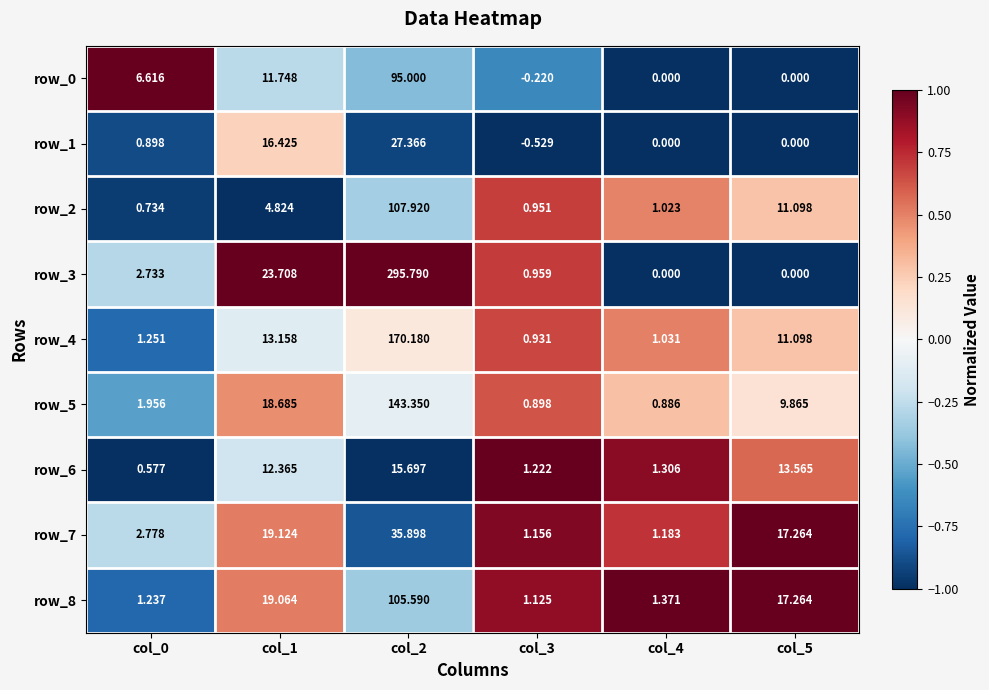

How many values in the row_6 series exceed 12?

3